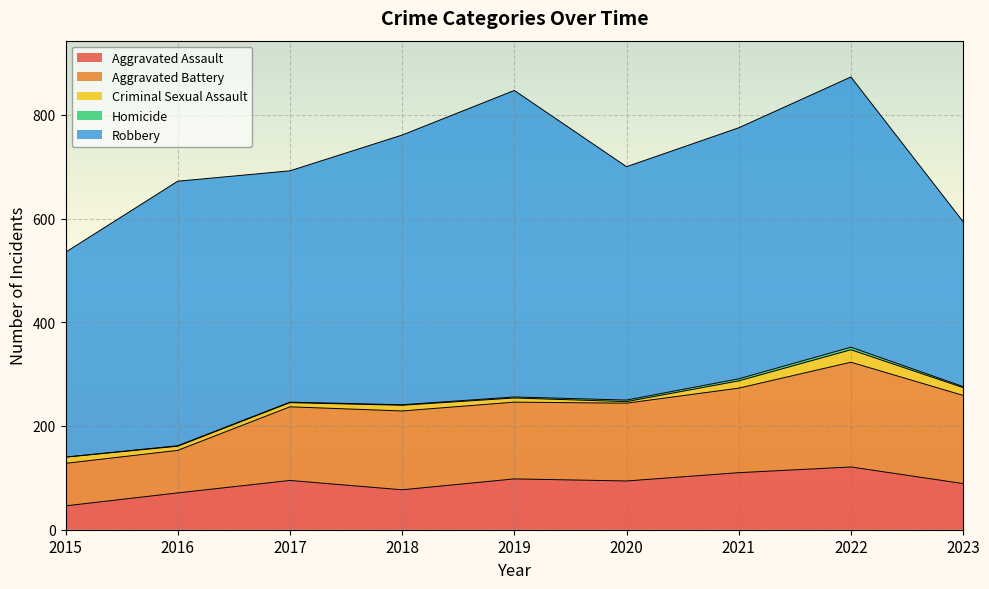

What are all the series names shown in the legend?

Aggravated Assault, Aggravated Battery, Criminal Sexual Assault, Homicide, Robbery